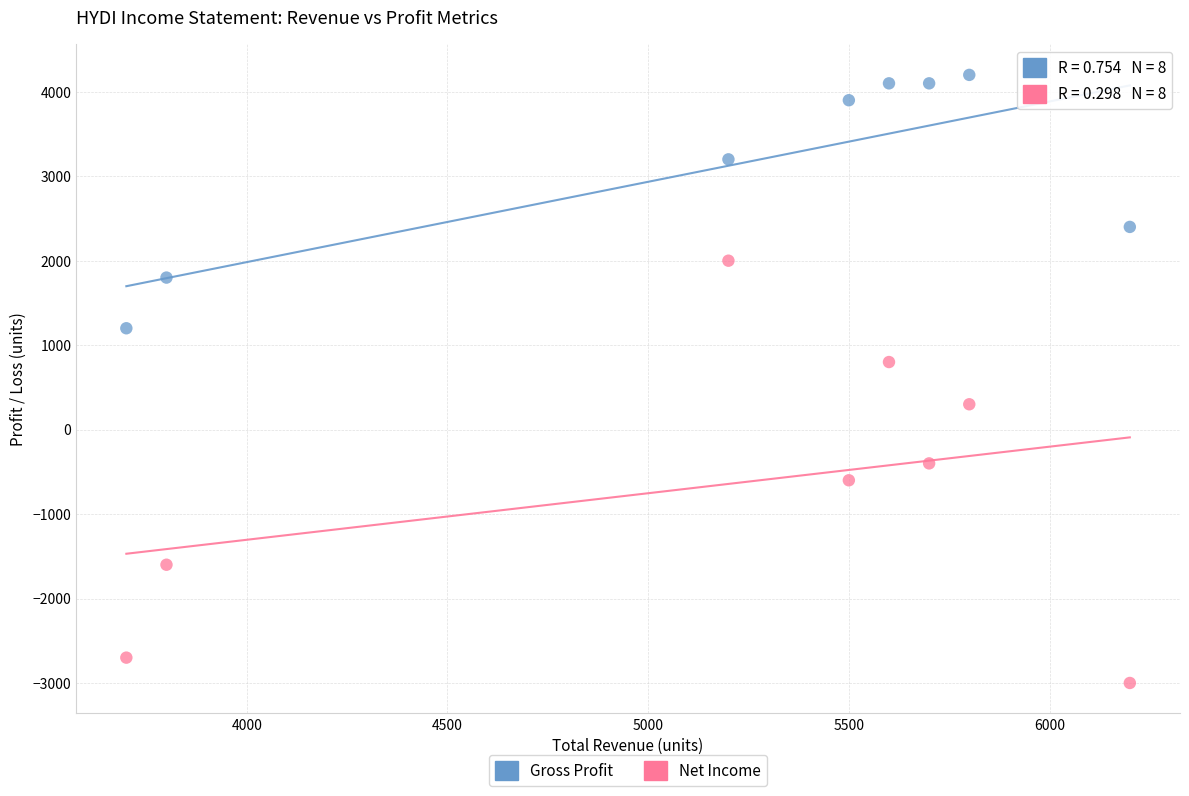

Across all data points, what is the range of X values (max minus min)?

2500